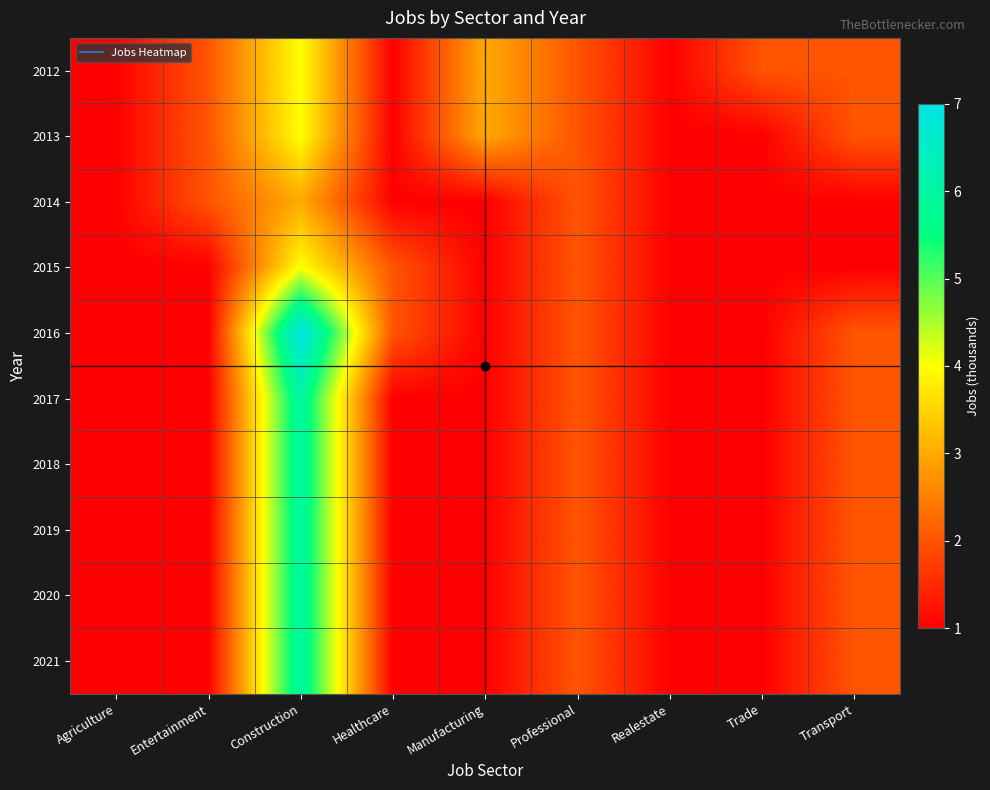

Which series changed the most between Professional and Realestate?

2012